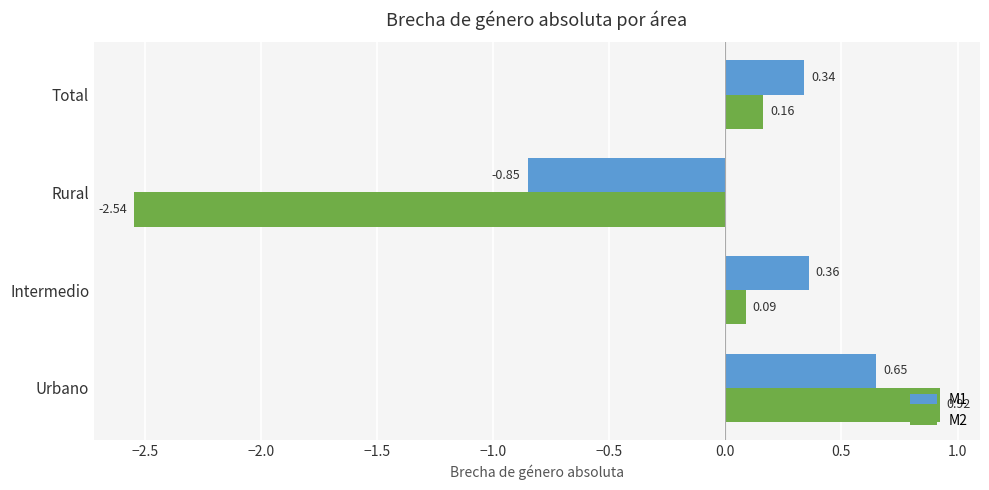

At which category is the sum across all series the highest?

Urbano